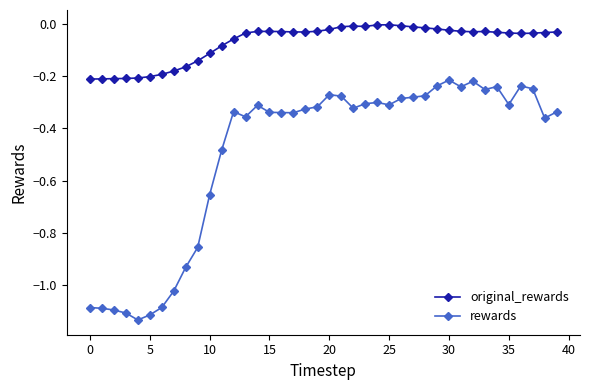

Rank the series by their average value, from highest to lowest.

original_rewards, rewards